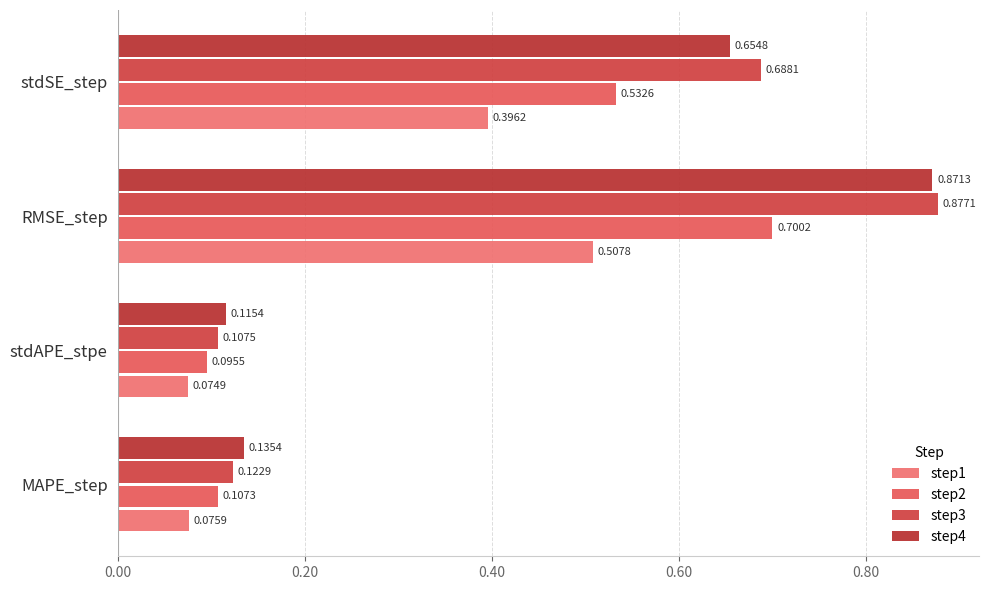

How many categories are shown in the chart?

4